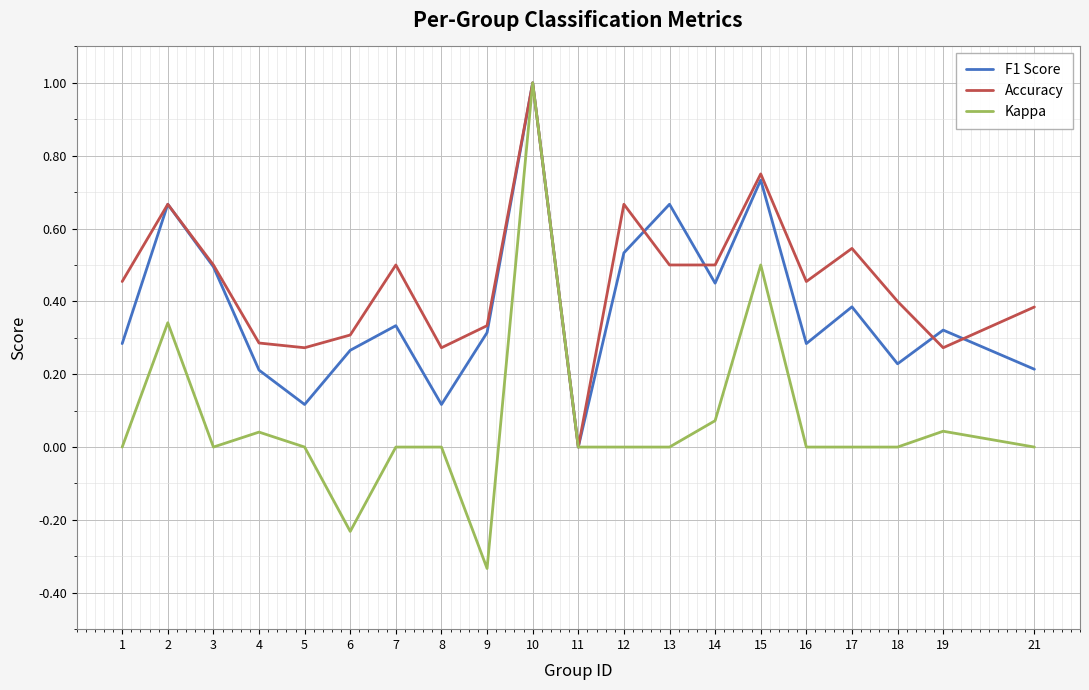

Between 6 and 11, which series saw the biggest shift?

Accuracy